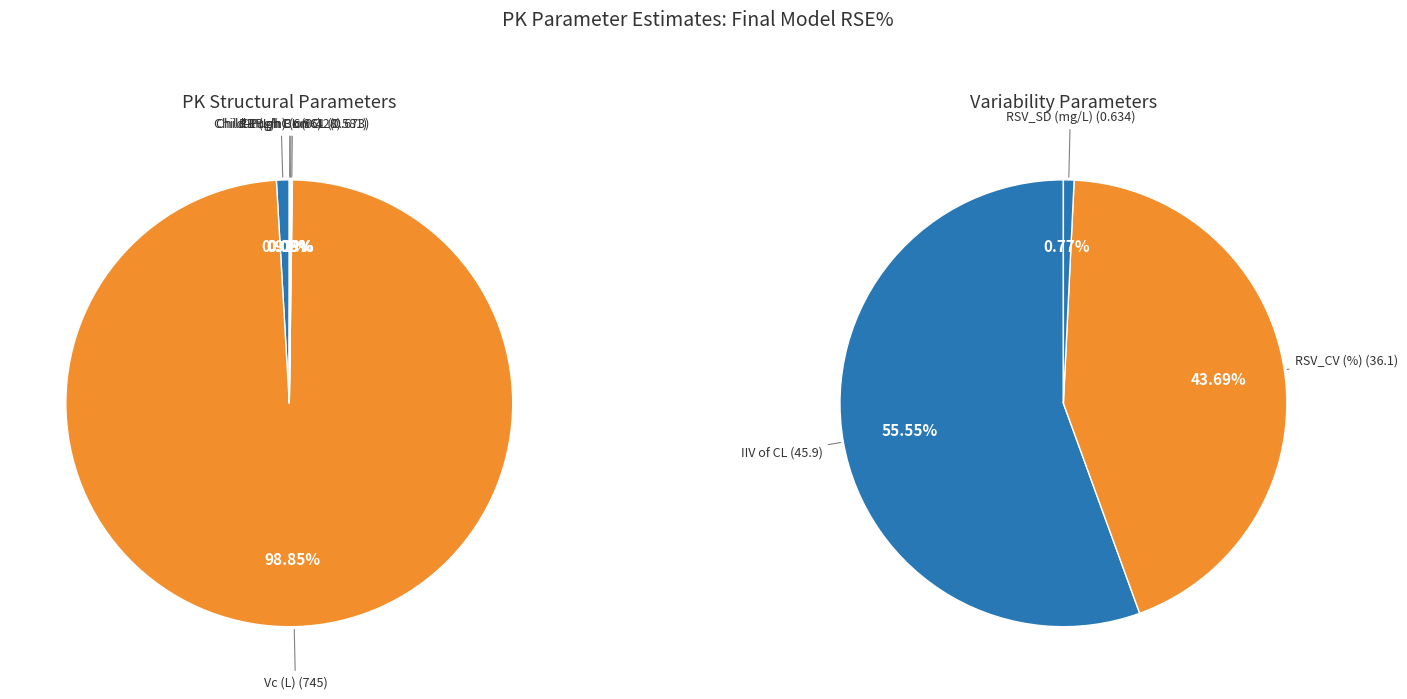

The RBP on CL slice represents 0% of the pie. True or false?

True